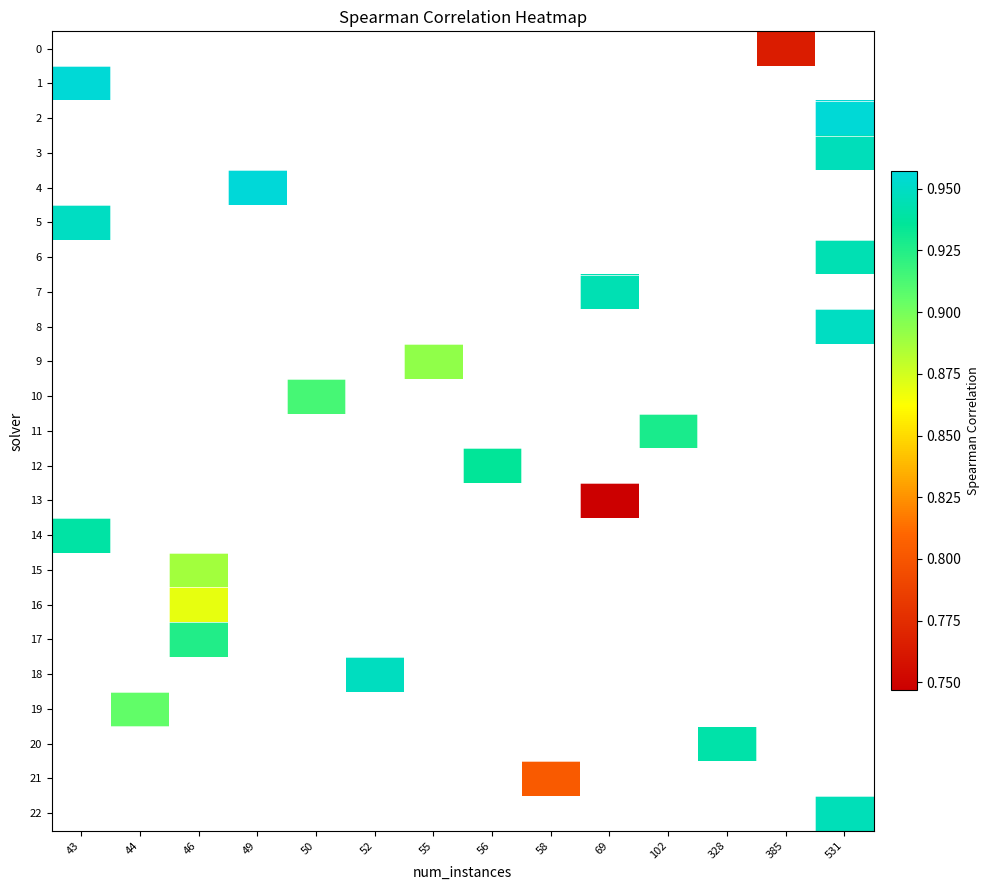

Count the number of data series in this chart.

23